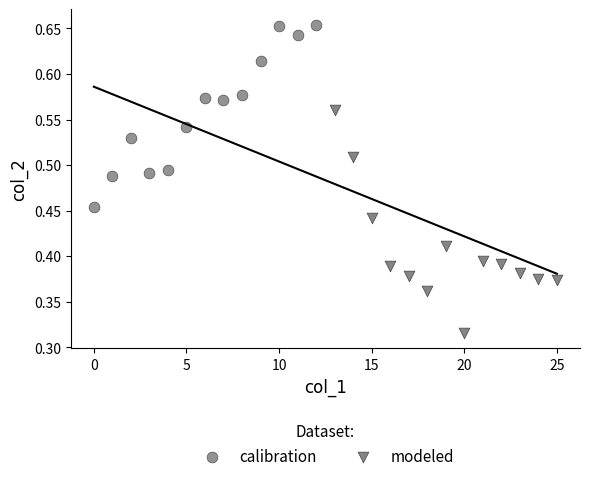

Which series reaches the maximum Y coordinate?

calibration